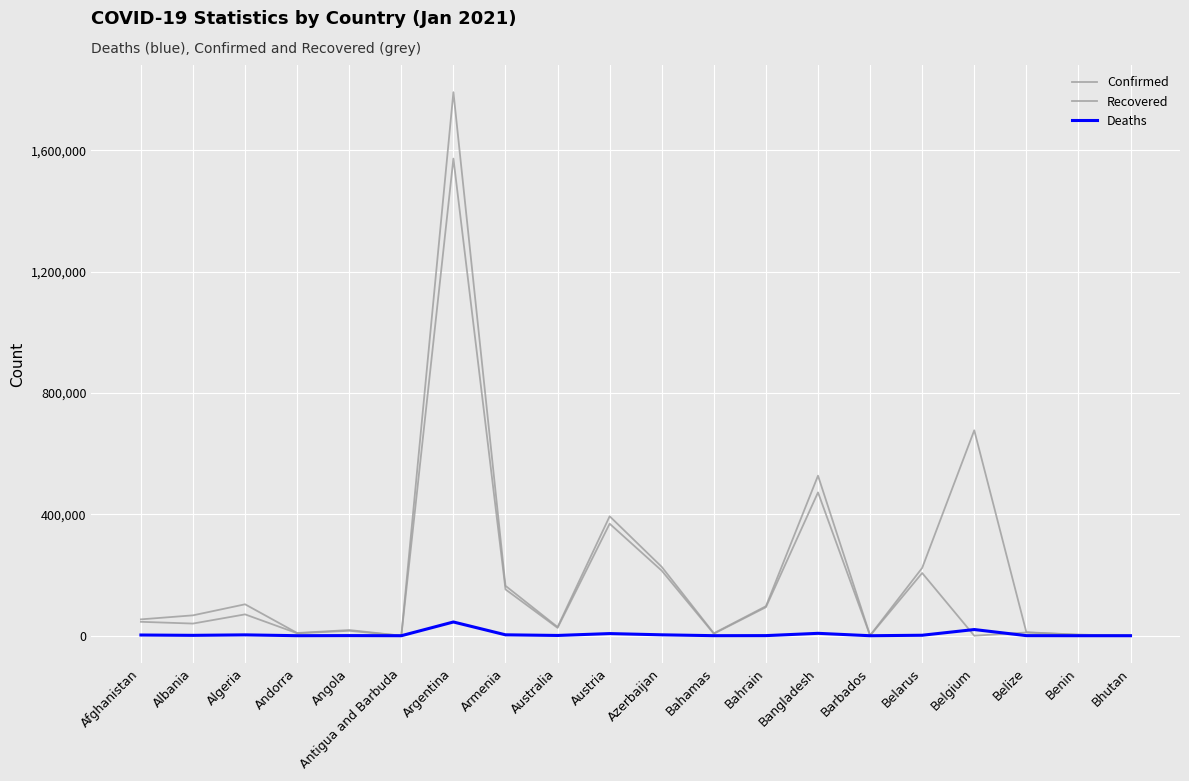

At which category does the chart reach its minimum across all series?

Belgium